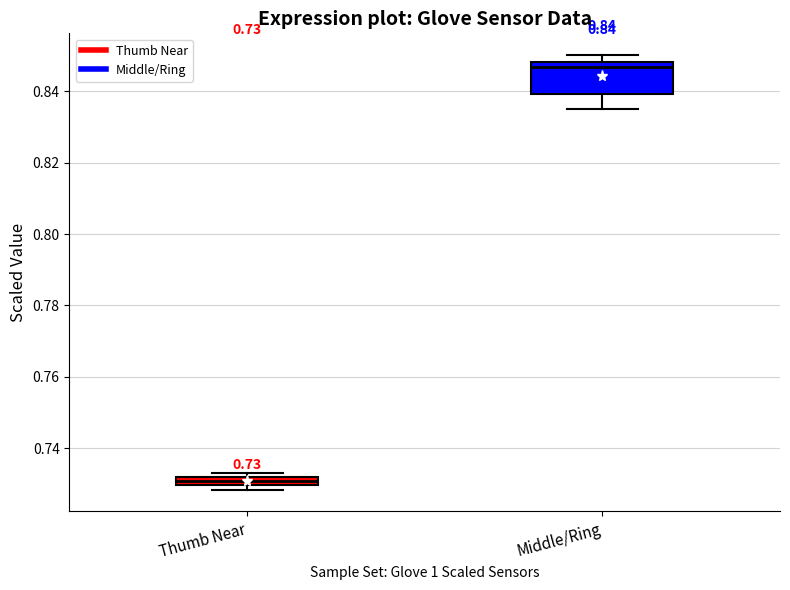

Comparing the boxes themselves (not the whiskers), which one is the tallest?

Middle/Ring